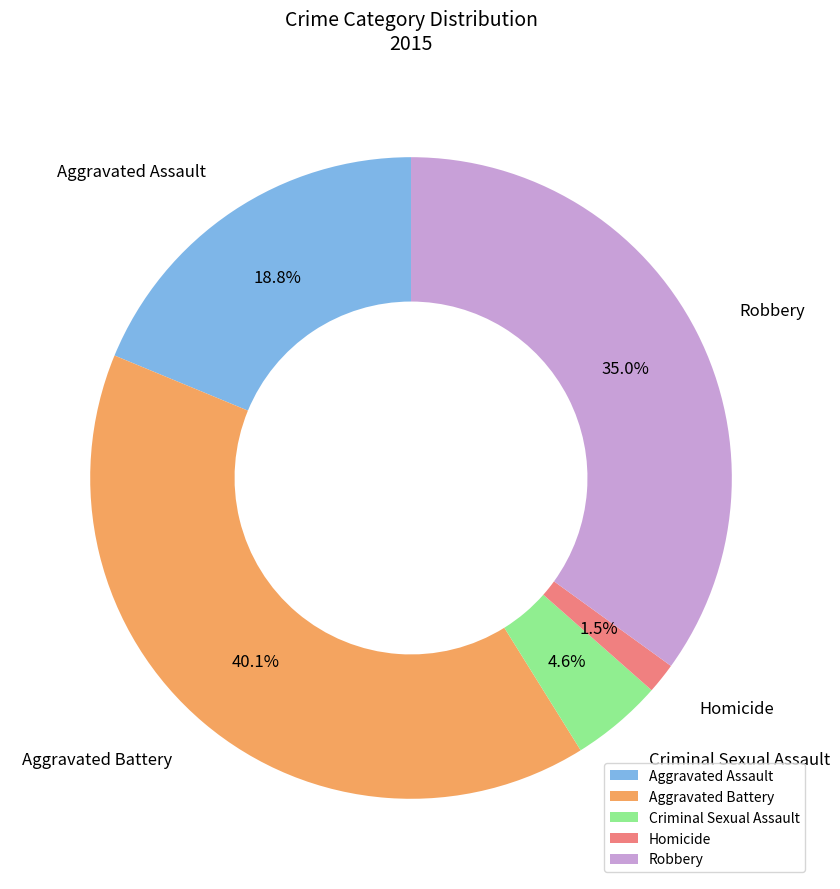

What is the ratio of the value at Aggravated Battery to the value at Robbery?

1.1